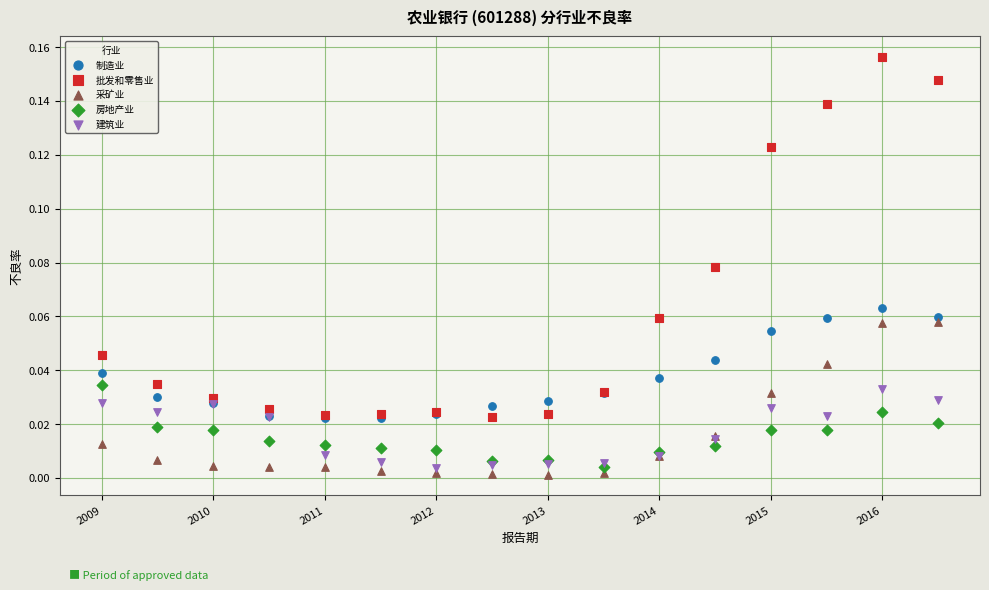

What are all the series names shown in the legend?

制造业, 批发和零售业, 采矿业, 房地产业, 建筑业